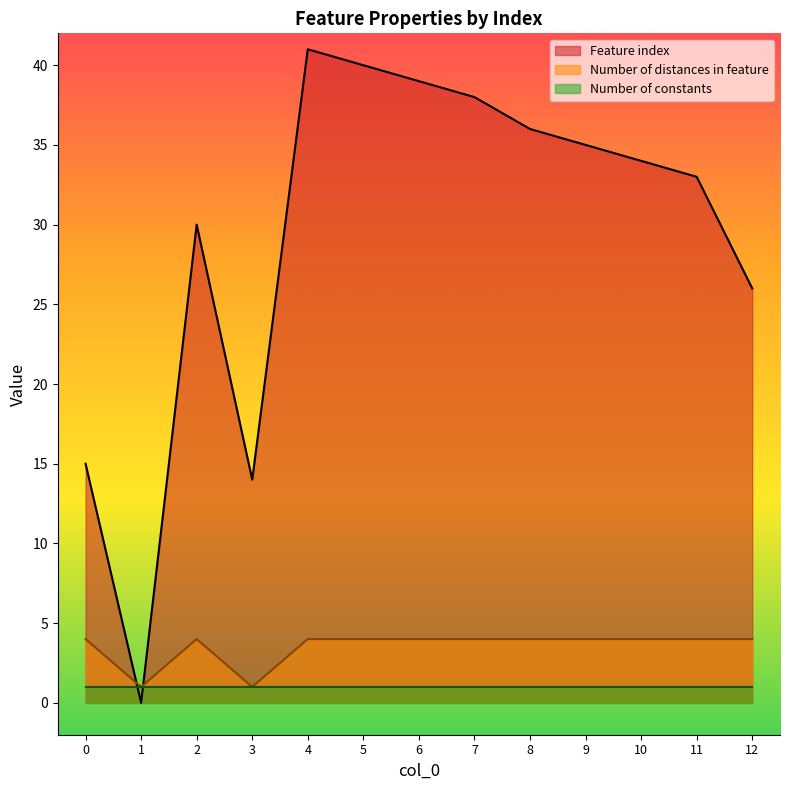

What is the difference between the maximum and minimum values in the Number of distances in feature series?

3